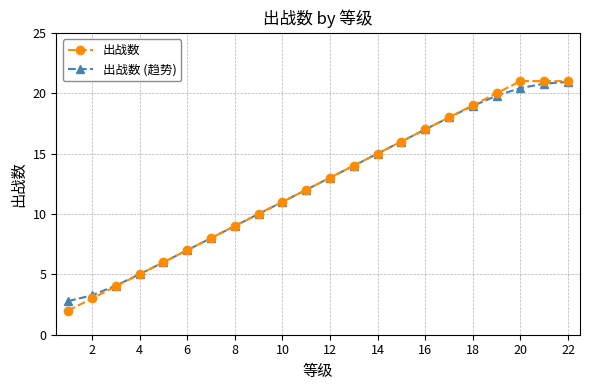

How many lines are shown in the chart?

2